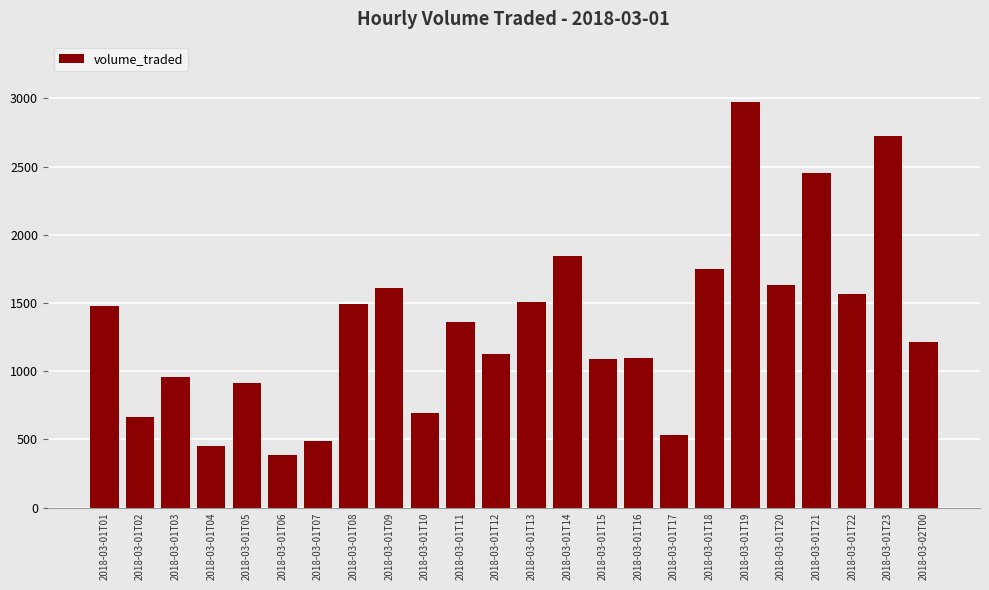

What is the sum of the values at 2018-03-01T06 and 2018-03-01T04?

838.6